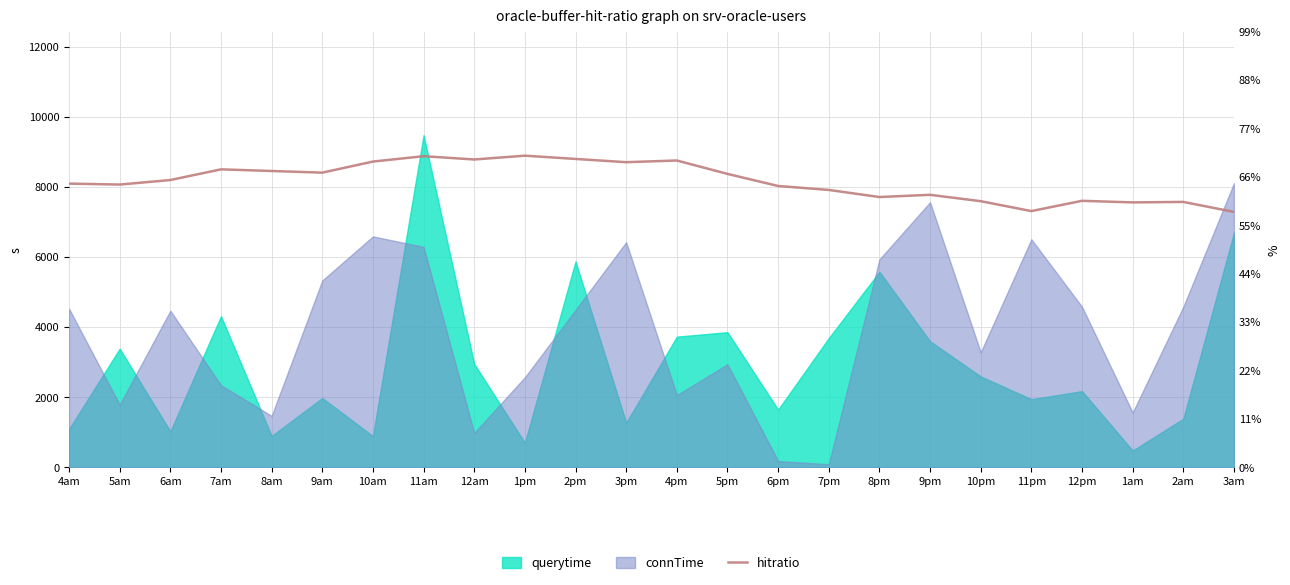

What is the approximate value at 8am?

8459.0